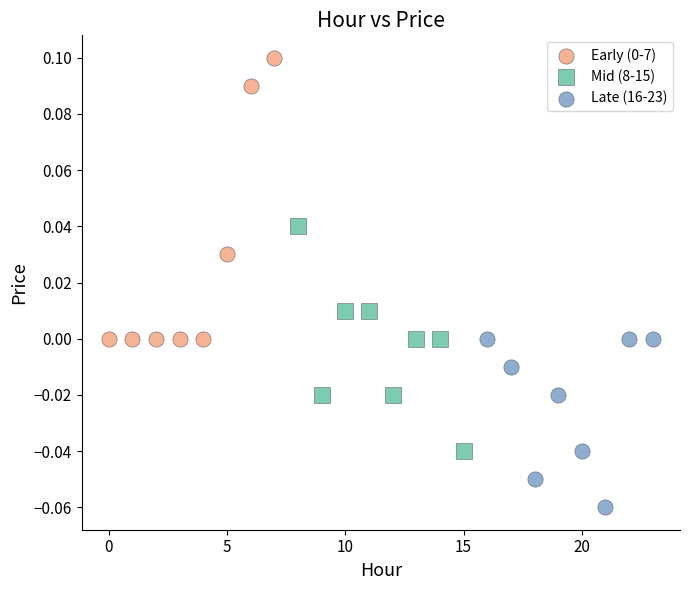

Which series reaches the minimum Y coordinate?

Late (16-23)